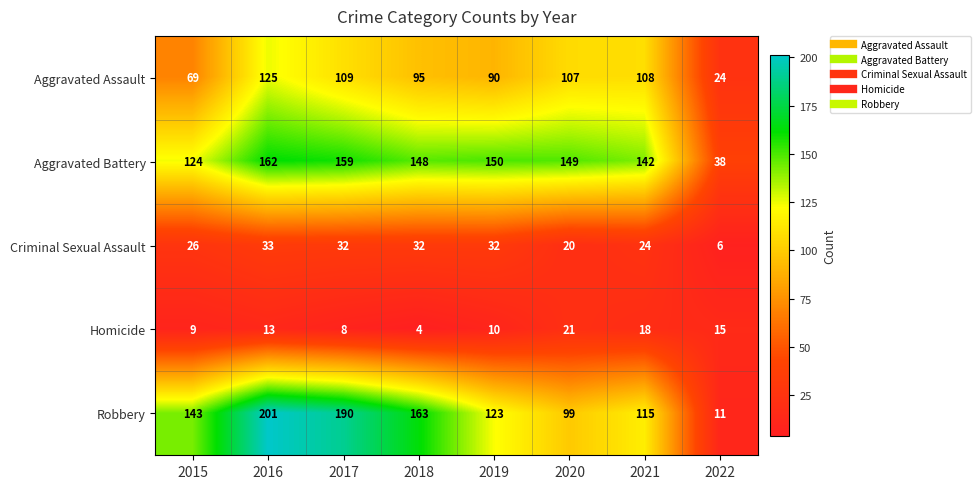

Where does the Aggravated Assault series first go above 107?

2016